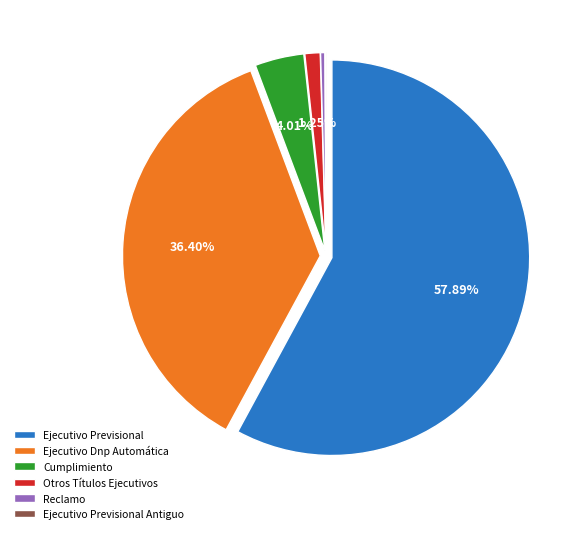

What percentage do Ejecutivo Previsional and Reclamo together represent?

58.3%